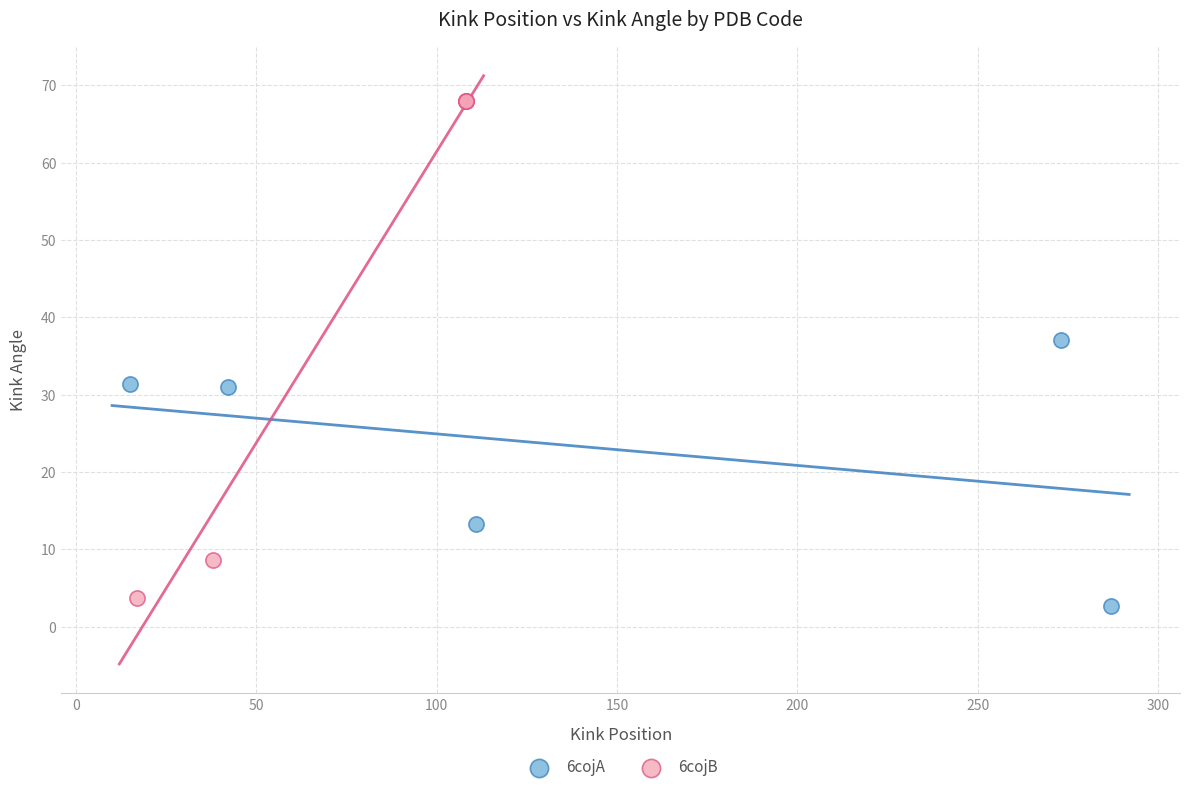

Which series contains the highest Y value?

6cojB